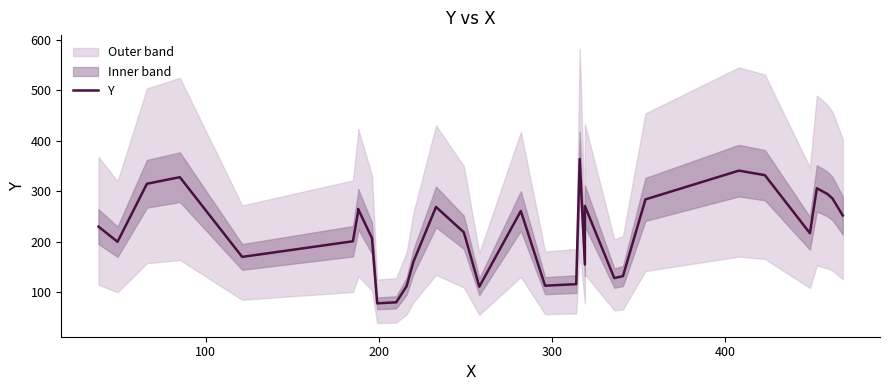

What is the greatest value displayed?

364